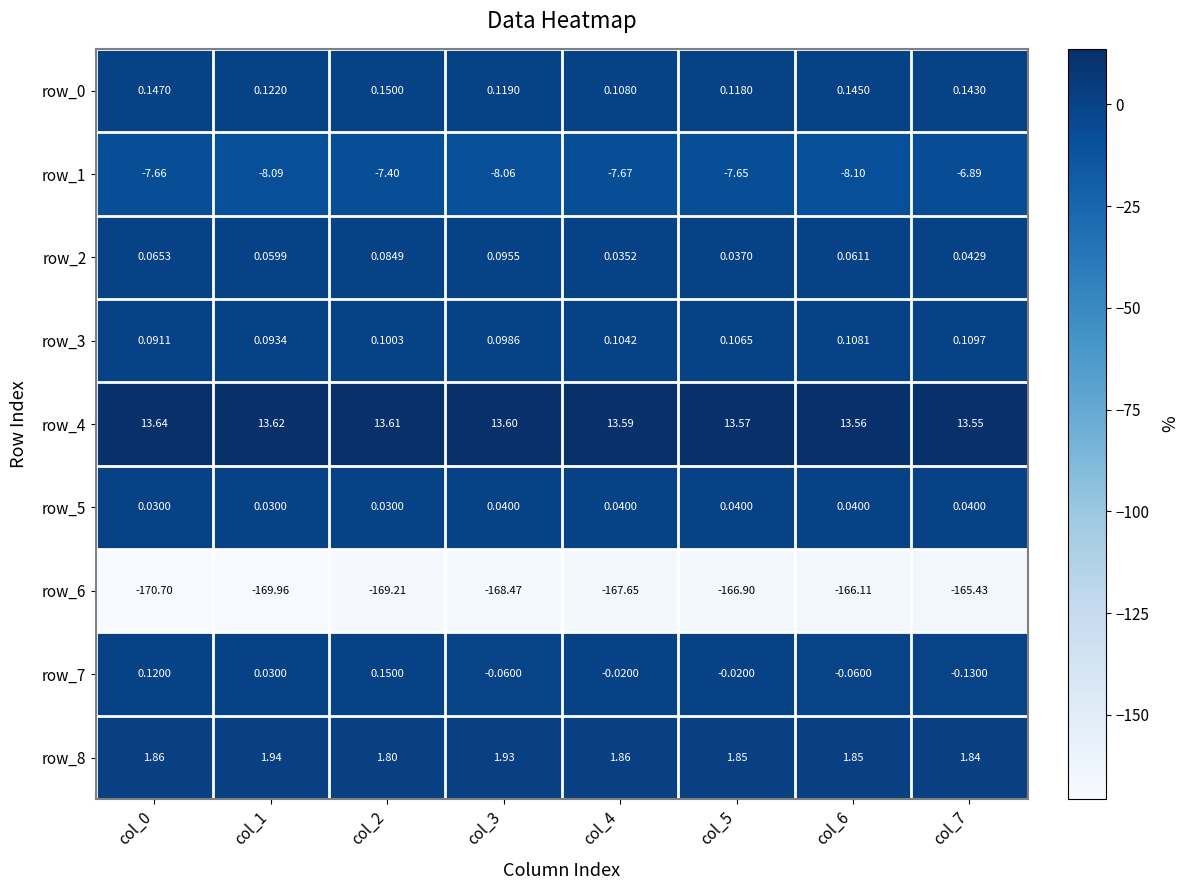

Reading left to right, transcribe all the data shown in this chart.

row_0: 0.1	0.1	0.1	0.1	0.1	0.1	0.1	0.1
row_1: -7.7	-8.1	-7.4	-8.1	-7.7	-7.7	-8.1	-6.9
row_2: 0.1	0.1	0.1	0.1	0.0	0.0	0.1	0.0
row_3: 0.1	0.1	0.1	0.1	0.1	0.1	0.1	0.1
row_4: 13.6	13.6	13.6	13.6	13.6	13.6	13.6	13.5
row_5: 0.0	0.0	0.0	0.0	0.0	0.0	0.0	0.0
row_6: -170.7	-170.0	-169.2	-168.5	-167.7	-166.9	-166.1	-165.4
row_7: 0.1	0.0	0.1	-0.1	-0.0	-0.0	-0.1	-0.1
row_8: 1.9	1.9	1.8	1.9	1.9	1.9	1.9	1.8